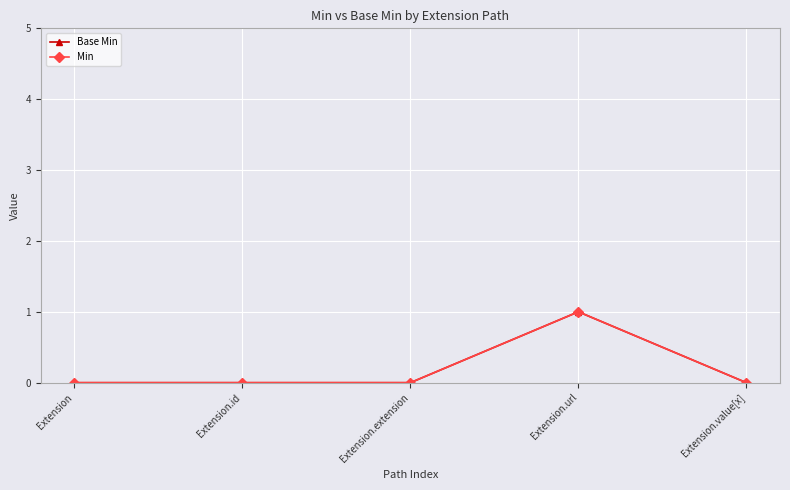

What is the total value across all series at Extension.url?

2